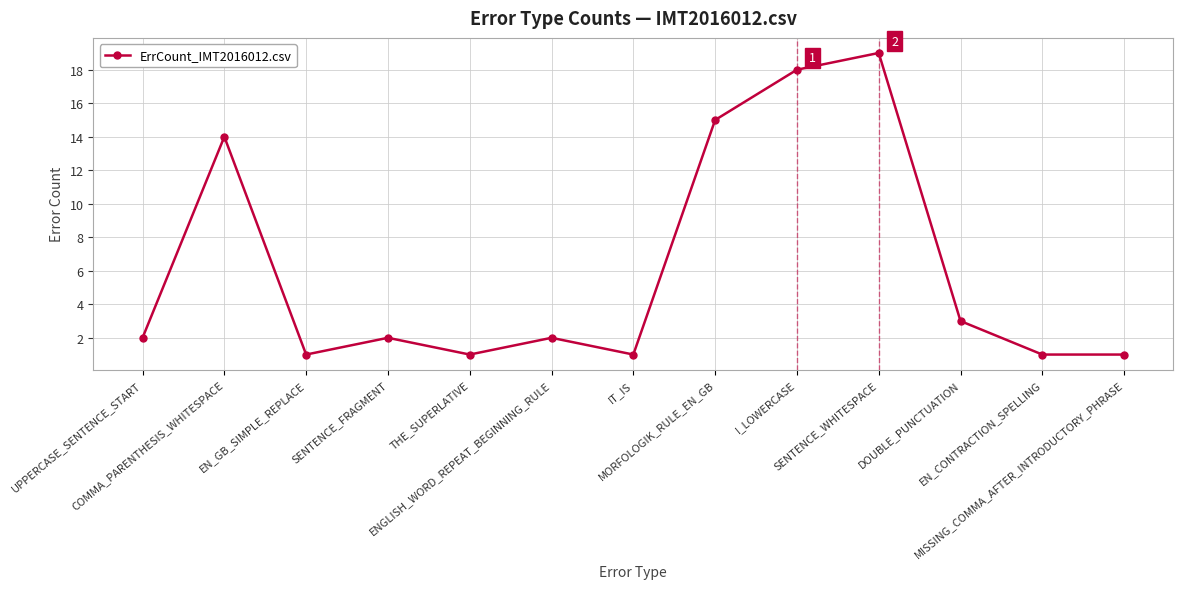

At which category does the data reach its first local valley?

EN_GB_SIMPLE_REPLACE